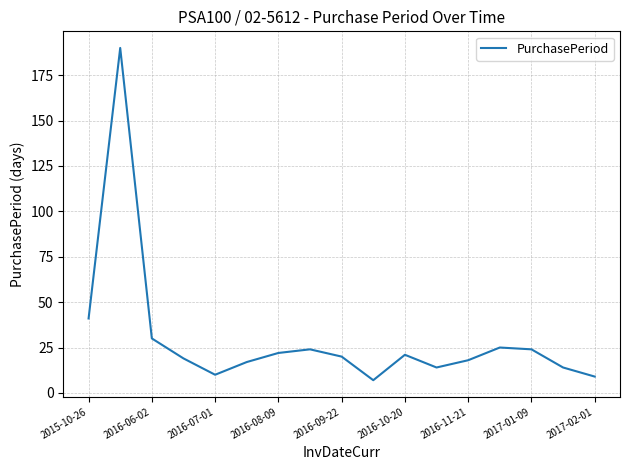

What is the greatest value displayed?

190